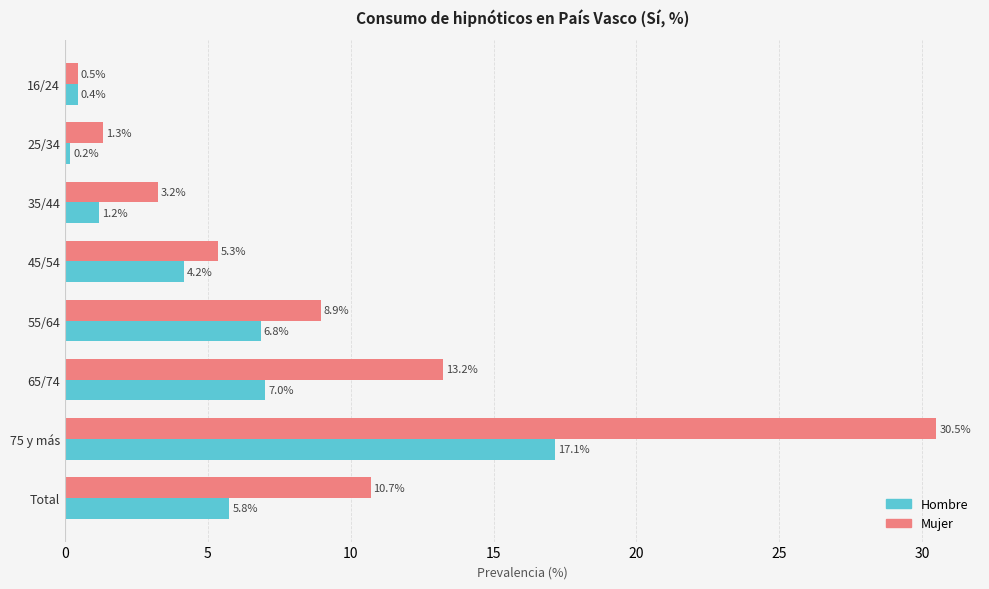

At which category is the sum across all series the highest?

75 y más